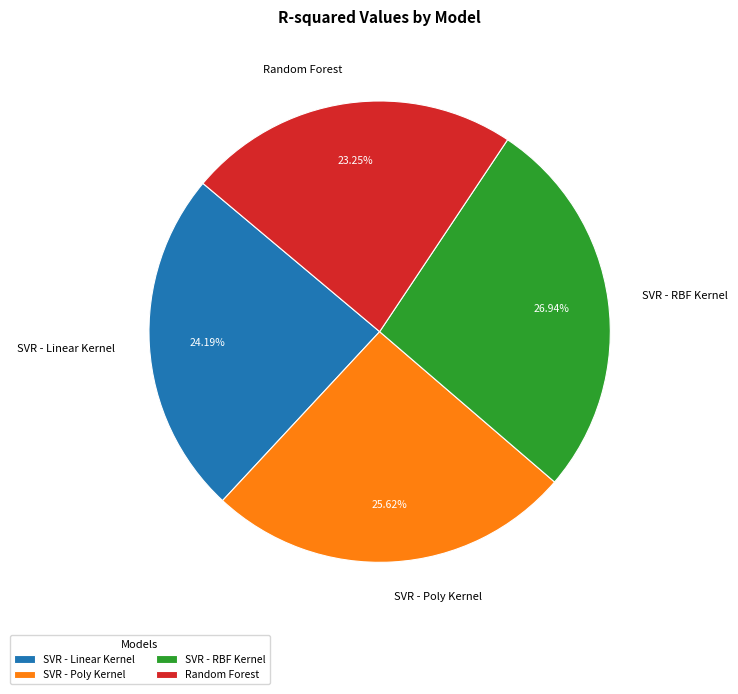

How many slices are in this pie chart?

4